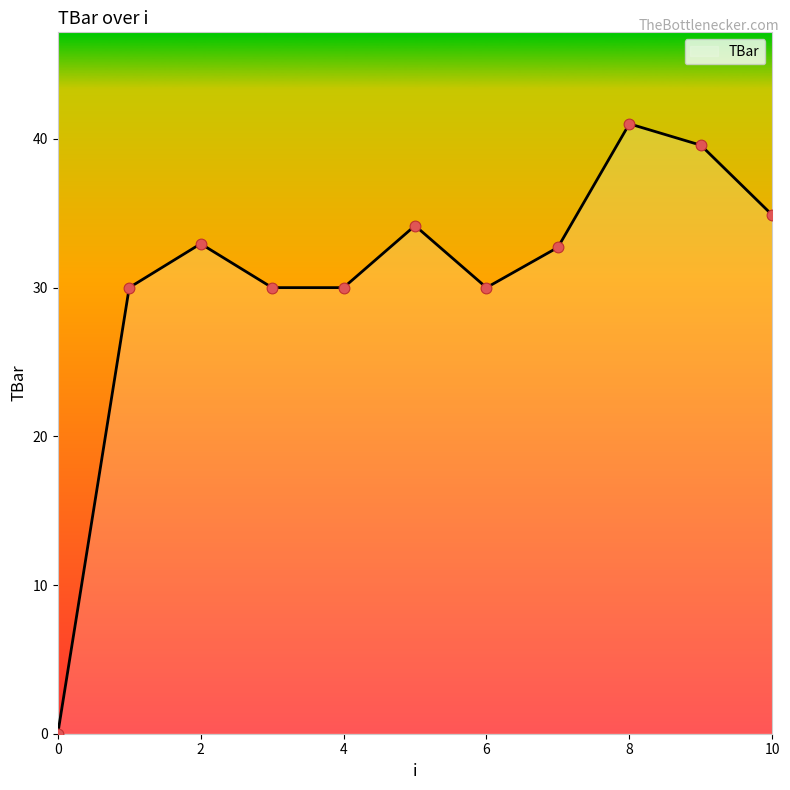

What is the difference between the maximum and minimum values?

41.0